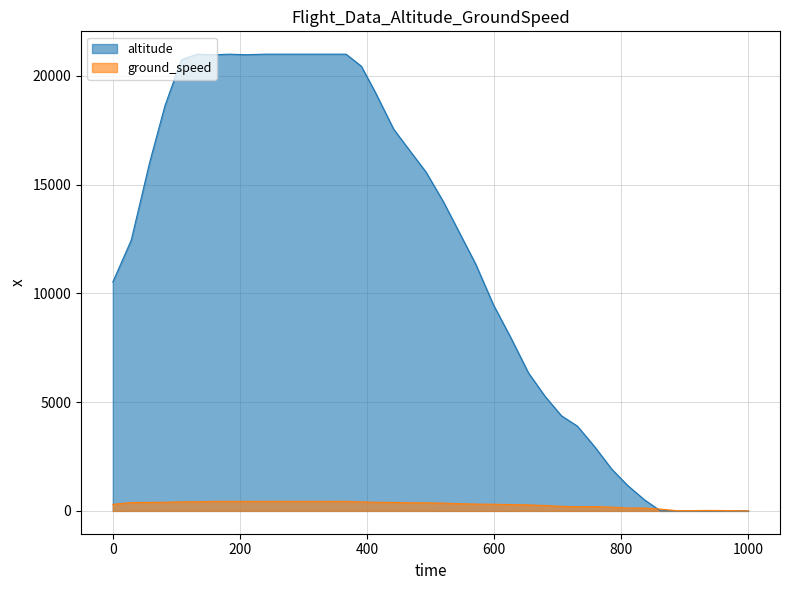

What are all the series names shown in the legend?

altitude, ground_speed